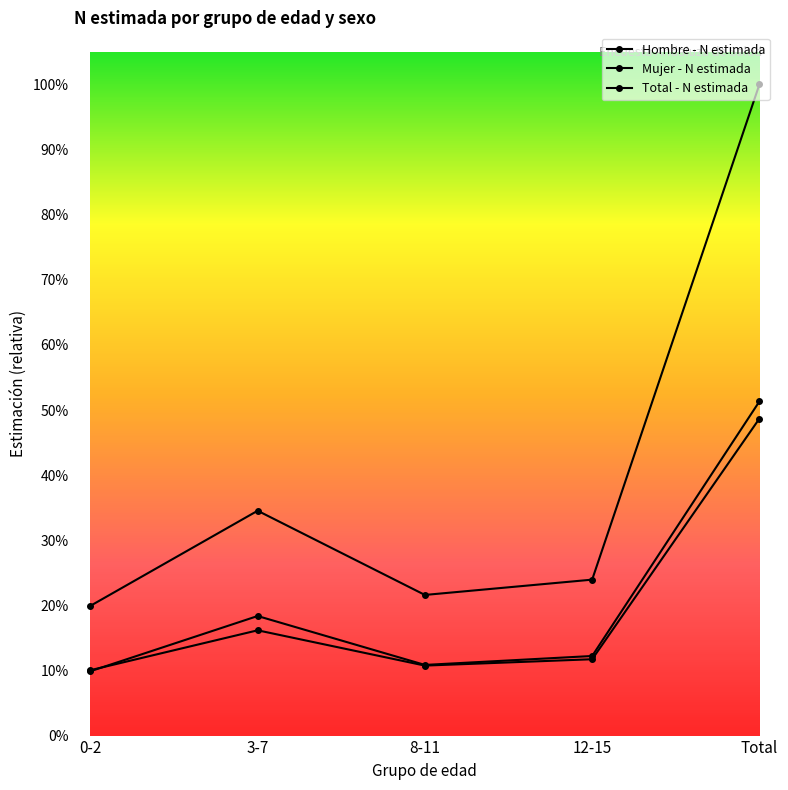

Does the chart have visible grid lines?

No